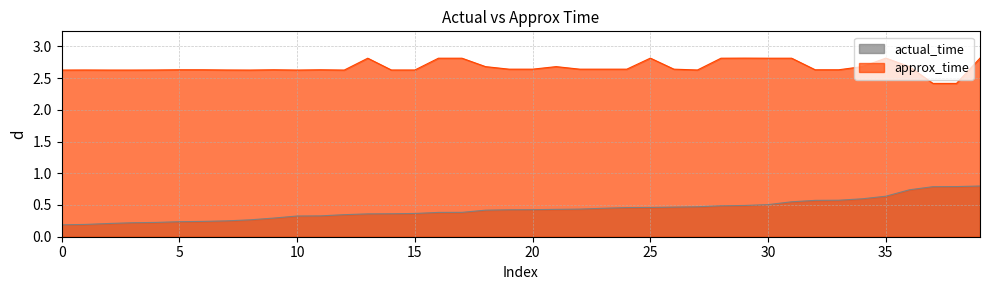

True or false: actual_time and approx_time cross at least once.

False